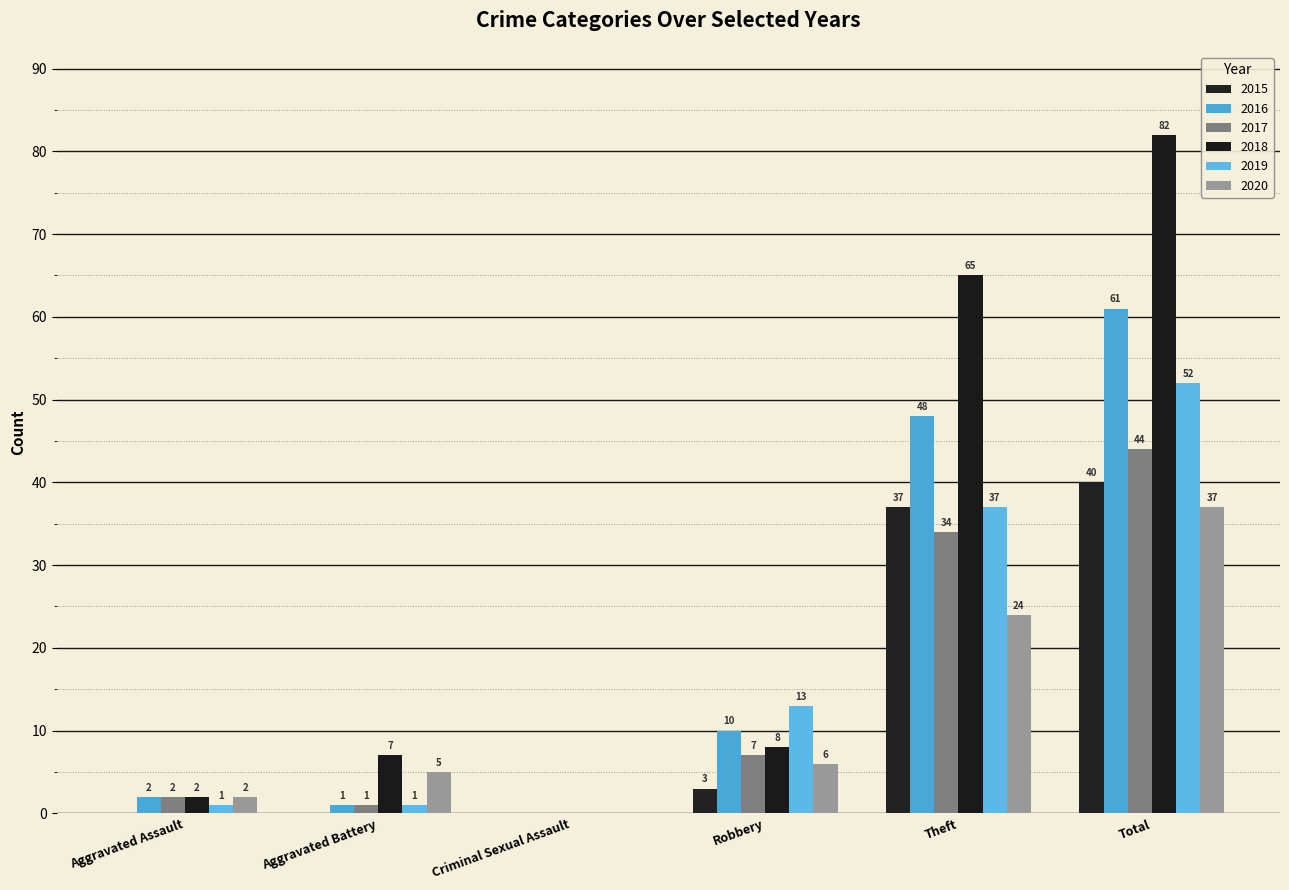

What is the average value of the 2020 series?

12